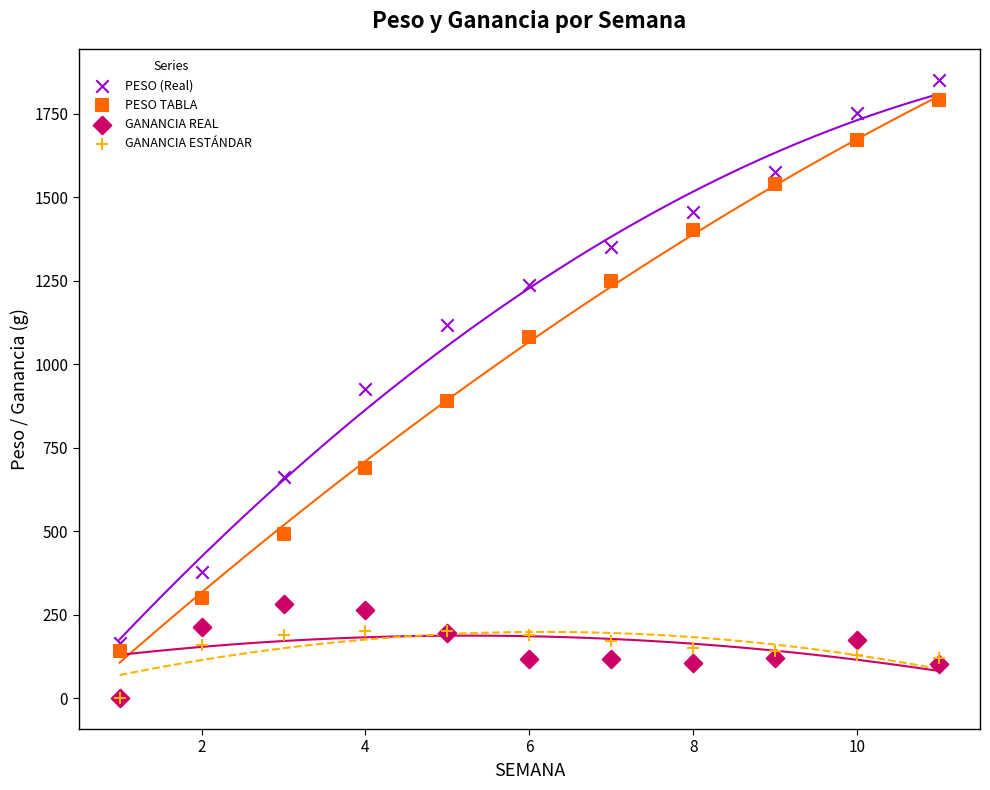

In the PESO TABLA series, what Y value is closest to 965?

890.0